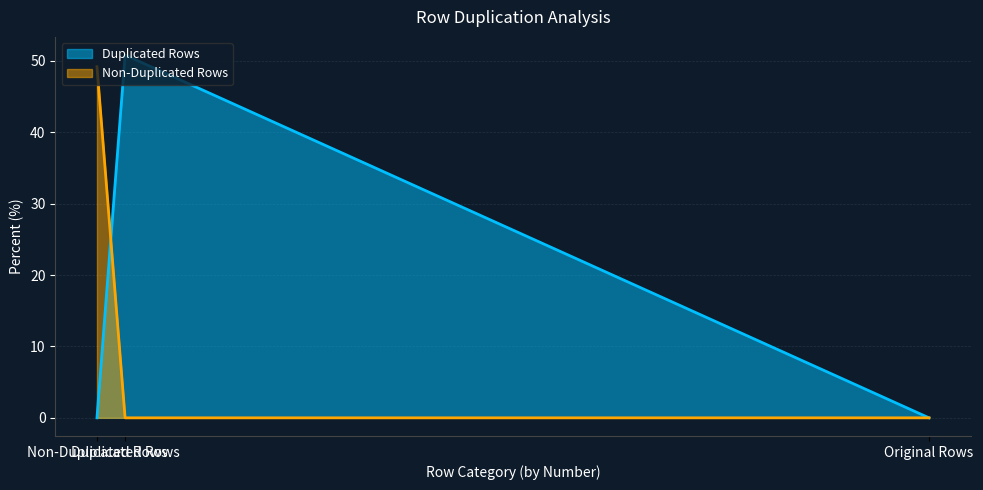

Which series has the widest spread of values?

Duplicated Rows